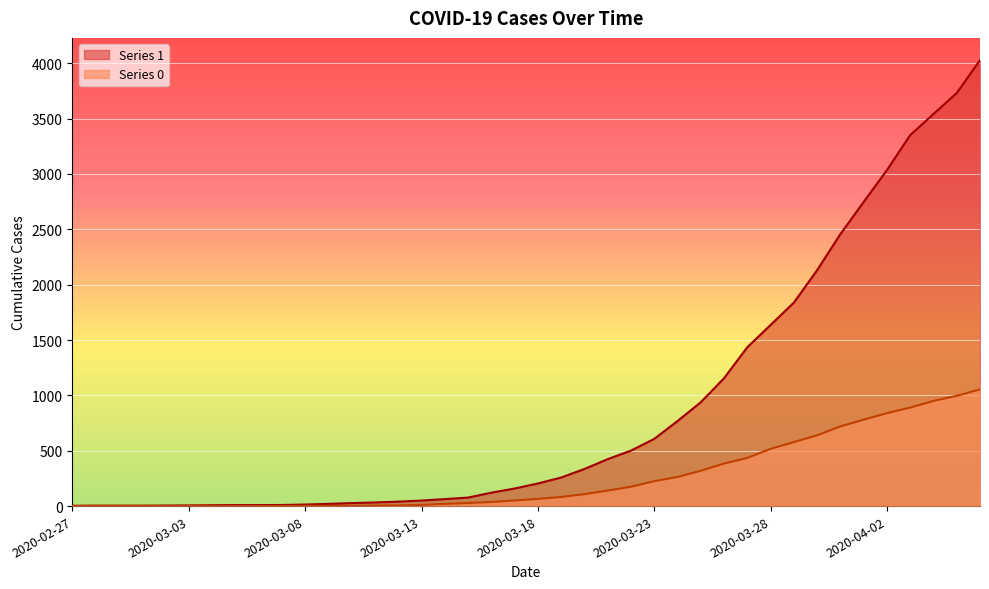

Between 2020-03-31 and 2020-03-01, which is larger?

2020-03-31